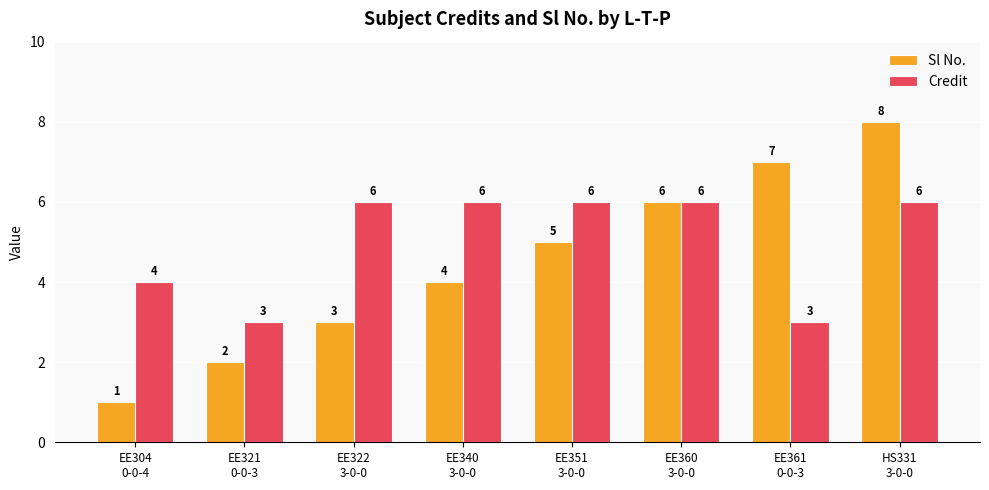

At which category is the sum across all series the highest?

HS331
3-0-0